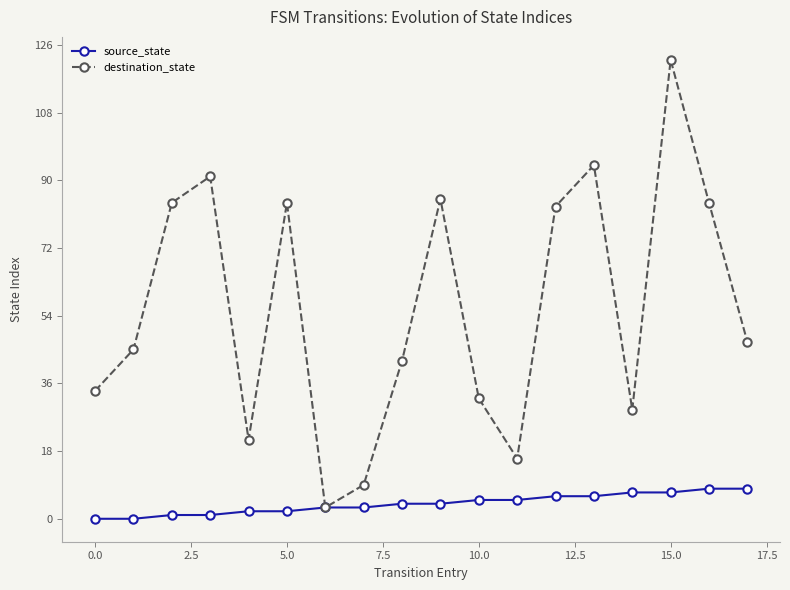

Reading left to right, what are all the values shown in this chart?

source_state: 0	0	1	1	2	2	3	3	4	4	5	5	6	6	7	7	8	8
destination_state: 34	45	84	91	21	84	3	9	42	85	32	16	83	94	29	122	84	47